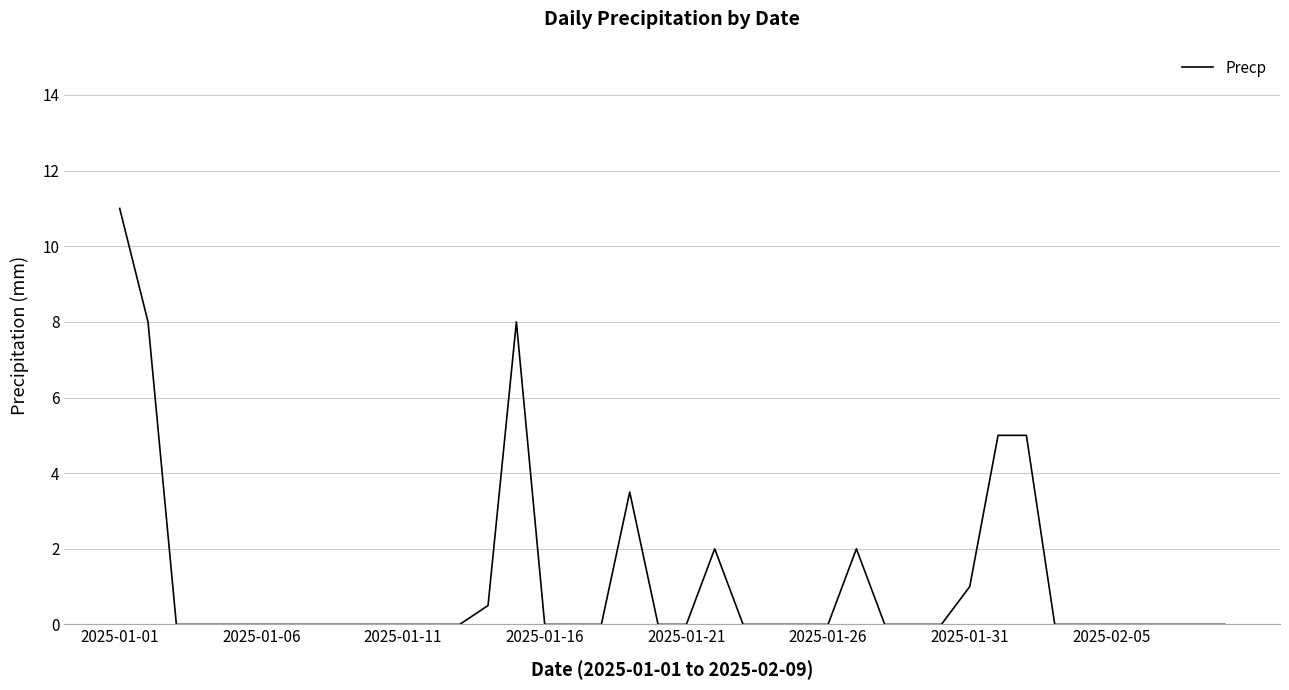

What is the greatest value displayed?

11.0